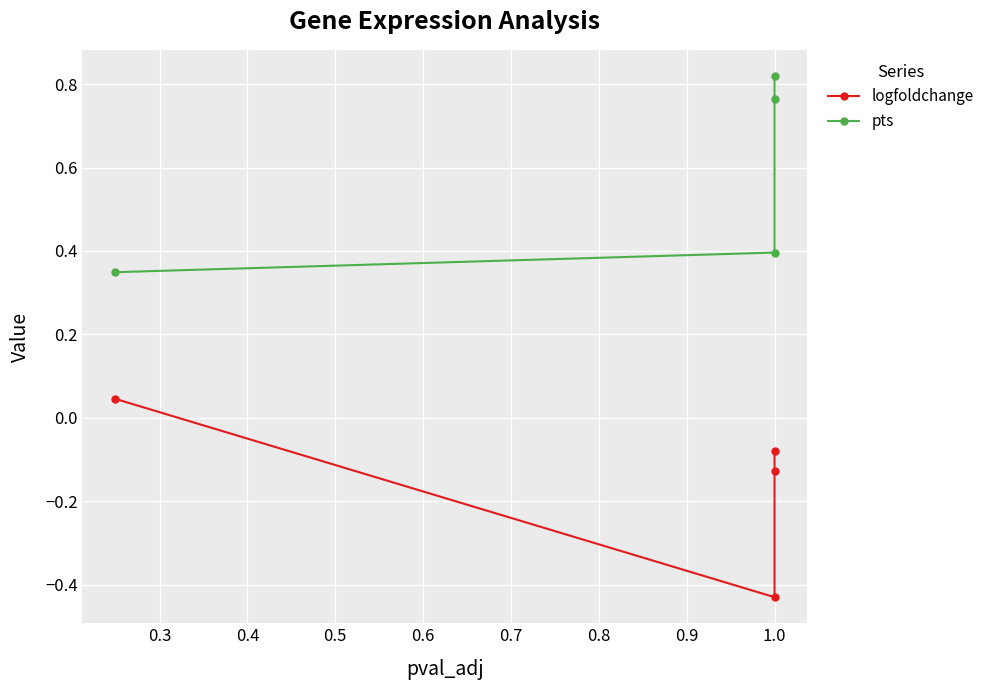

How many values in the logfoldchange series are below 0?

3